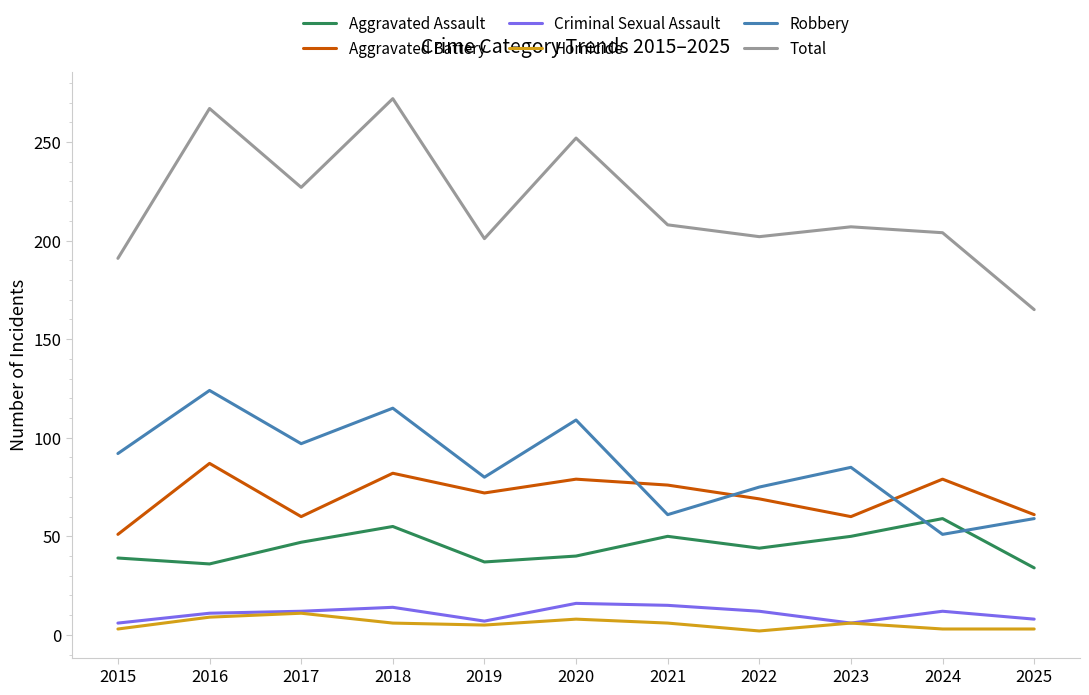

Is it true that Aggravated Assault equals 66 at 2020?

False